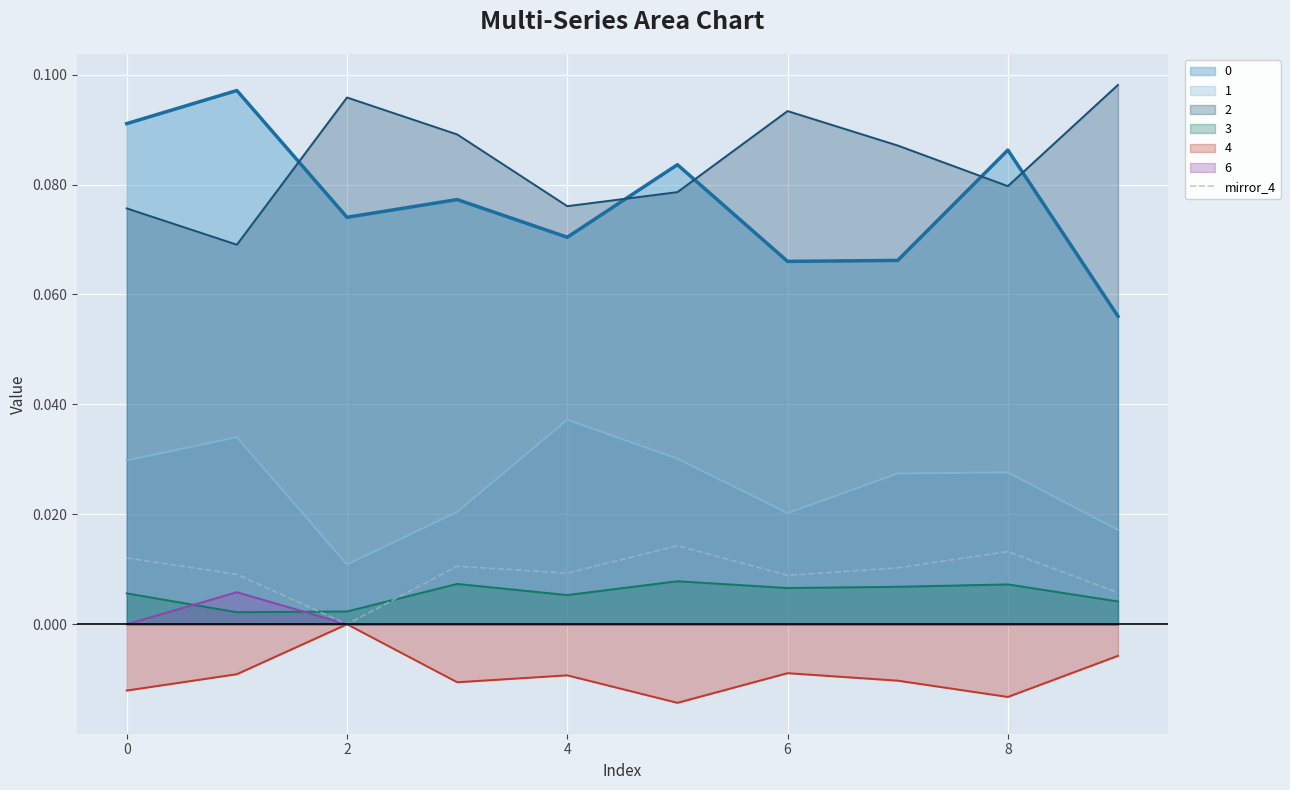

True or false: mirror_4 and 0 cross at least once.

False